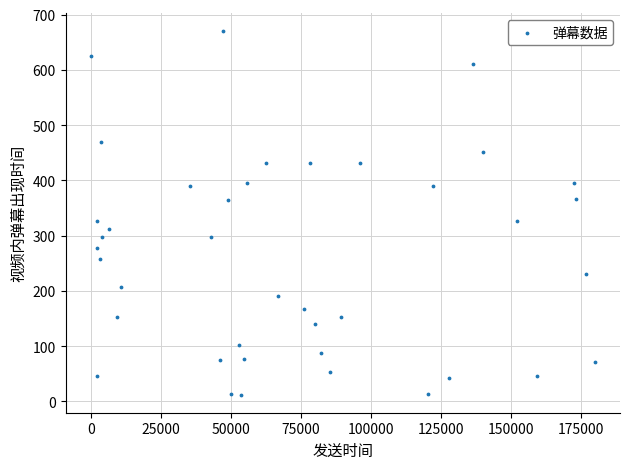

What is the range of Y values (max minus min)?

657.8